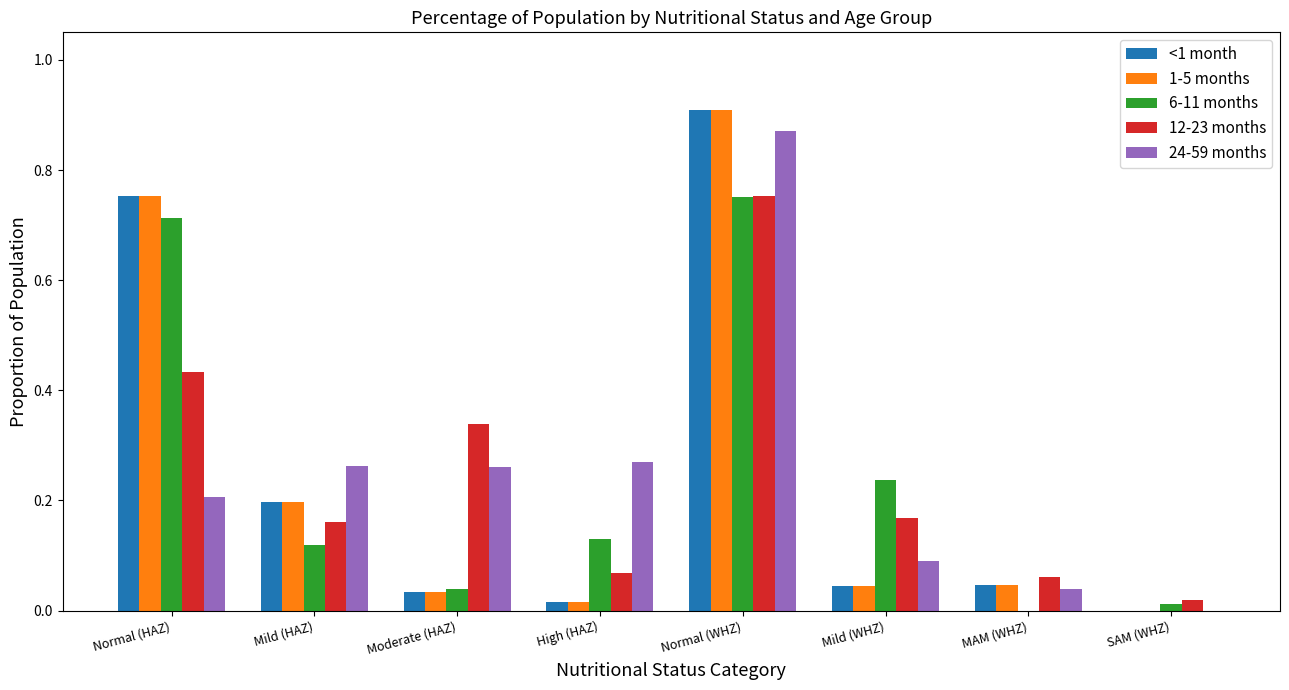

At which category is the sum across all series the highest?

Normal (WHZ)